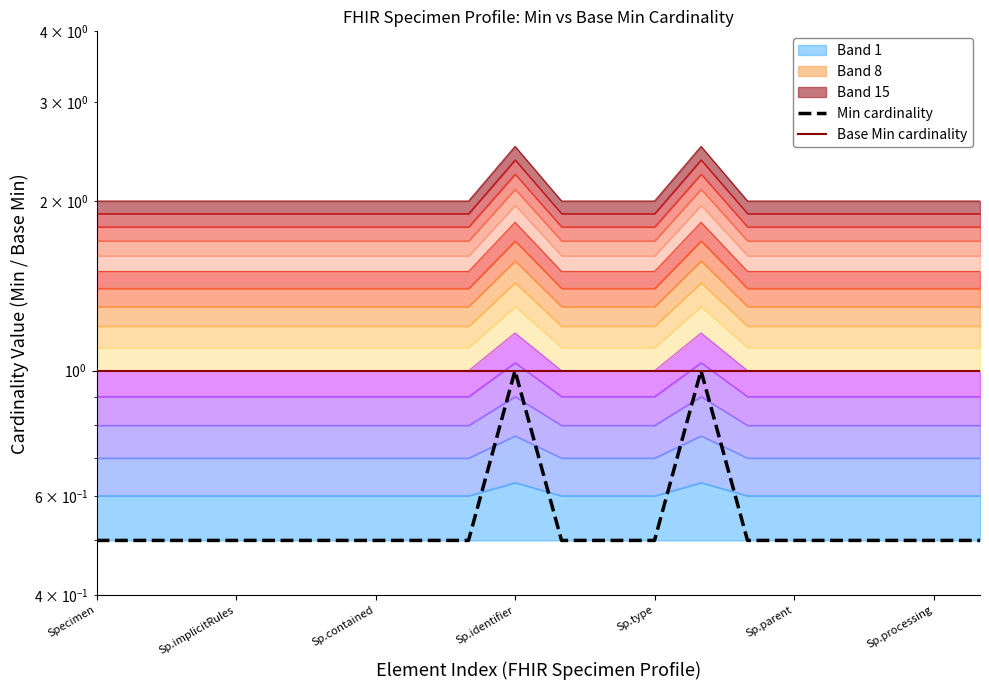

Does the chart display data point markers on the line(s)?

No